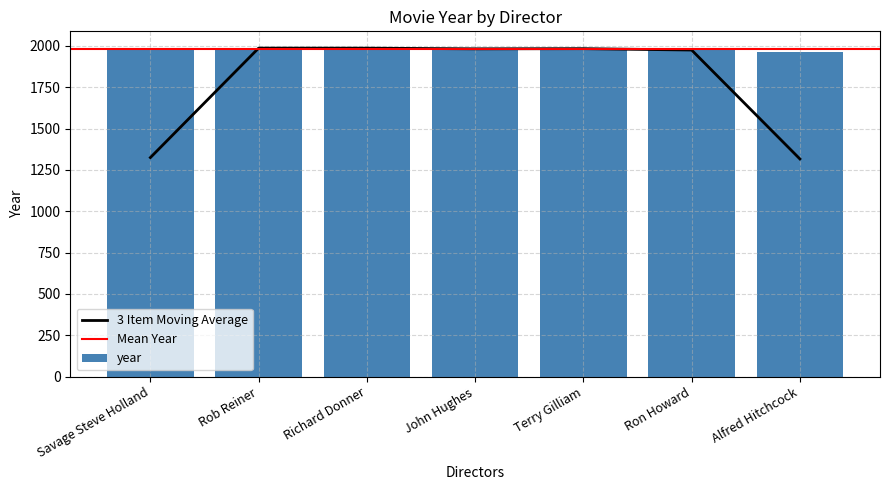

List the labels in order of value, smallest first.

Alfred Hitchcock, Terry Gilliam, Richard Donner, John Hughes, Savage Steve Holland, Rob Reiner, Ron Howard